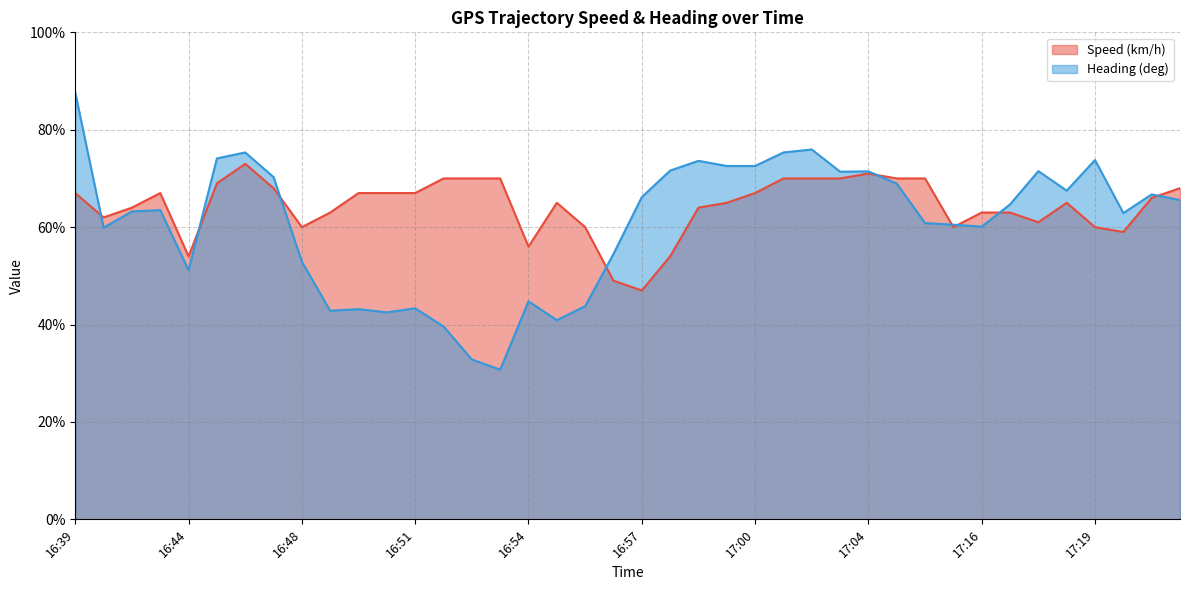

Rank the series by their maximum value, from highest to lowest.

Heading (deg), Speed (km/h)